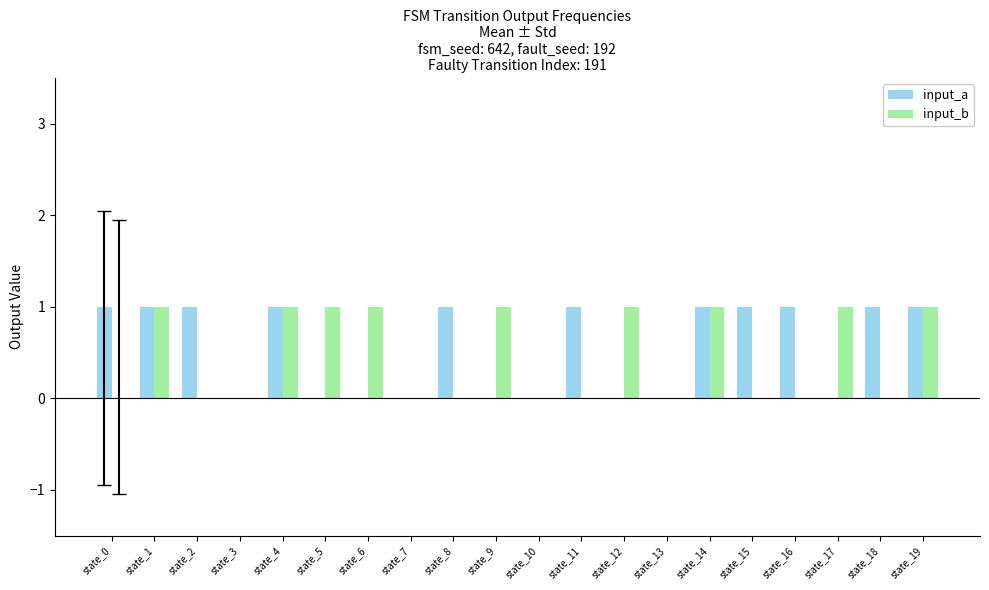

How many groups of bars are there?

20